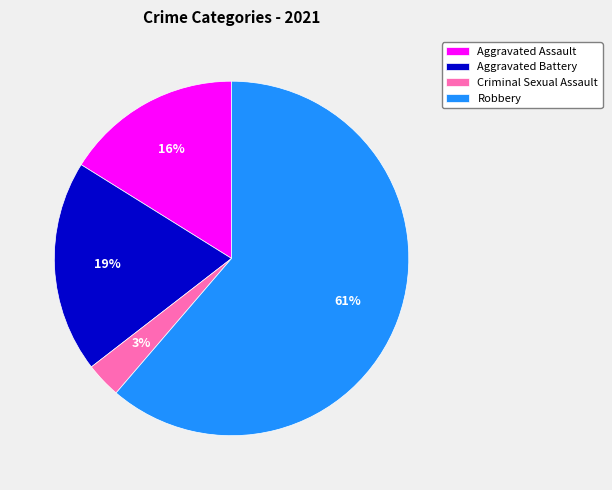

Rank the categories by value from lowest to highest.

Criminal Sexual Assault, Aggravated Assault, Aggravated Battery, Robbery